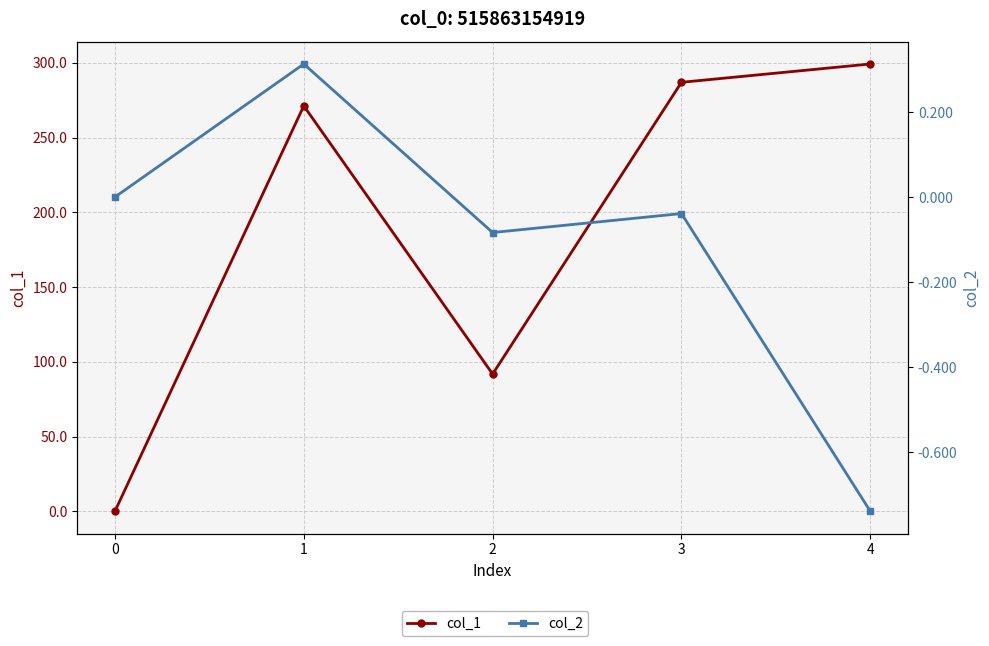

Where is the first local minimum for col_2?

2